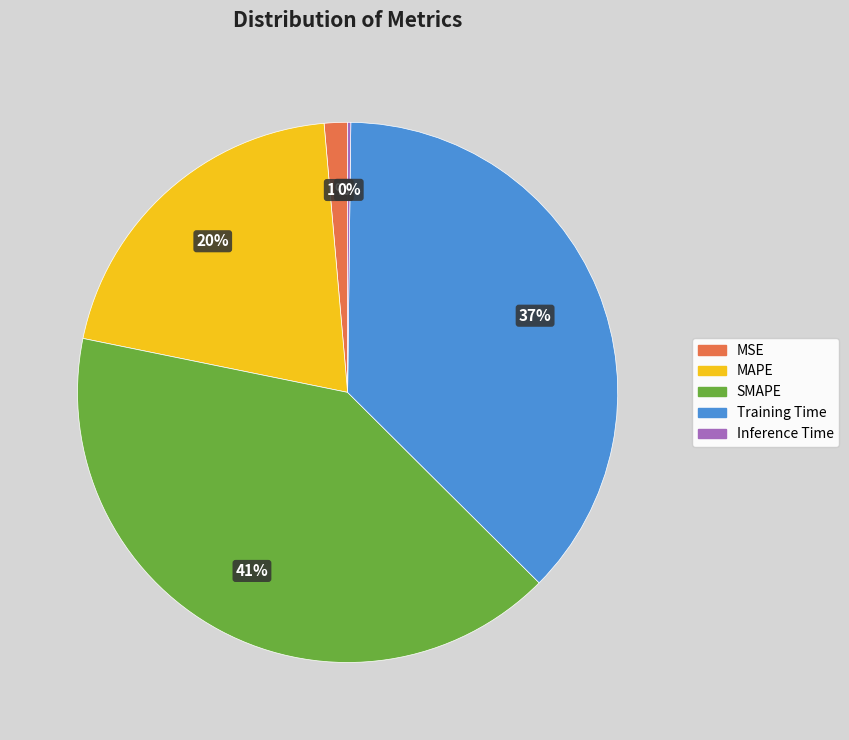

Which category has the biggest portion of the pie?

SMAPE